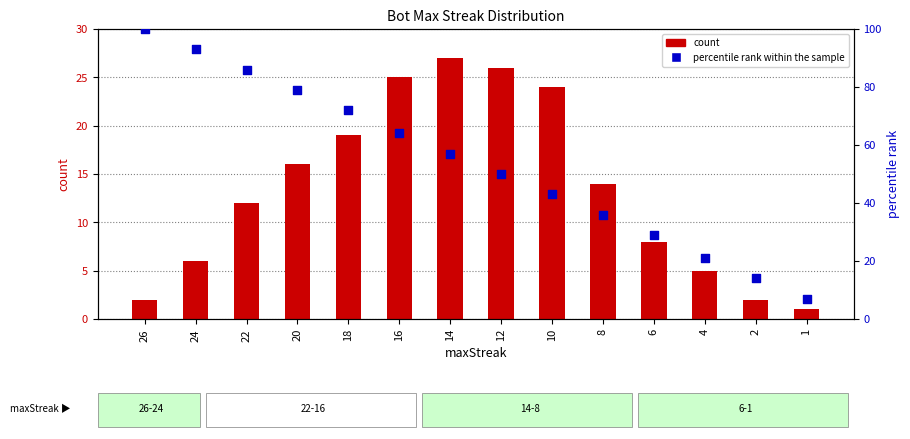

Which series reaches the maximum Y coordinate?

percentile rank within the sample